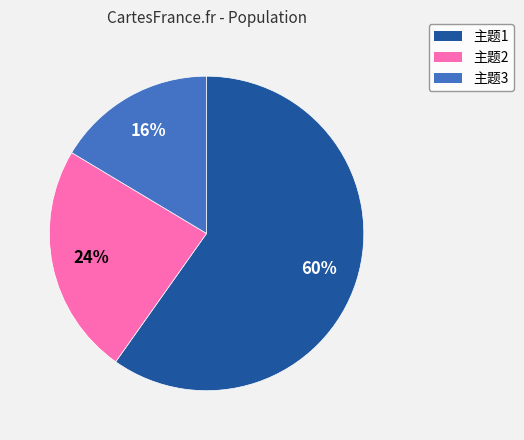

To the nearest percent, what percentage of the pie is 主题1?

60%